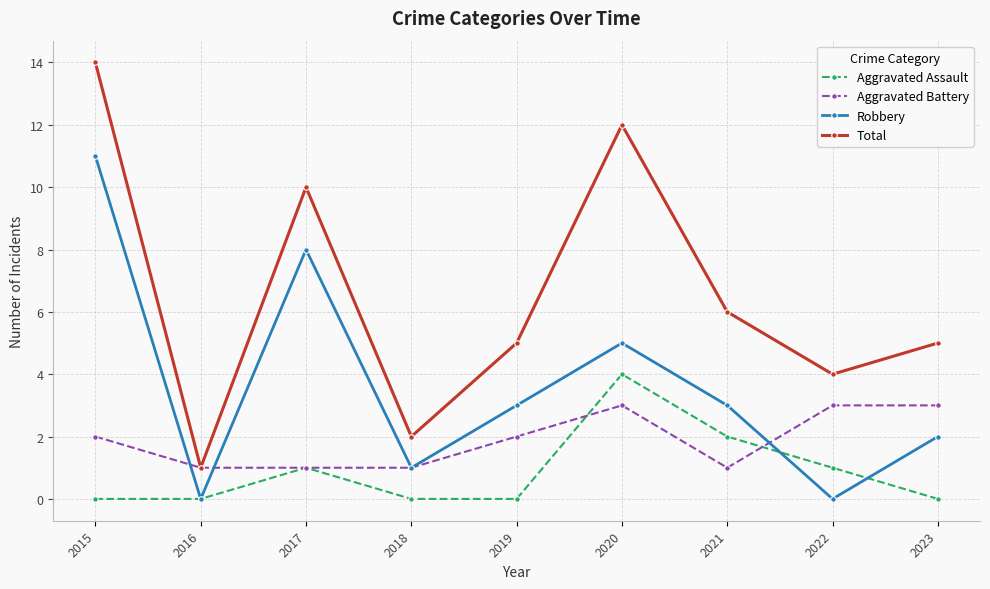

True or false: Robbery and Total cross at least once.

False